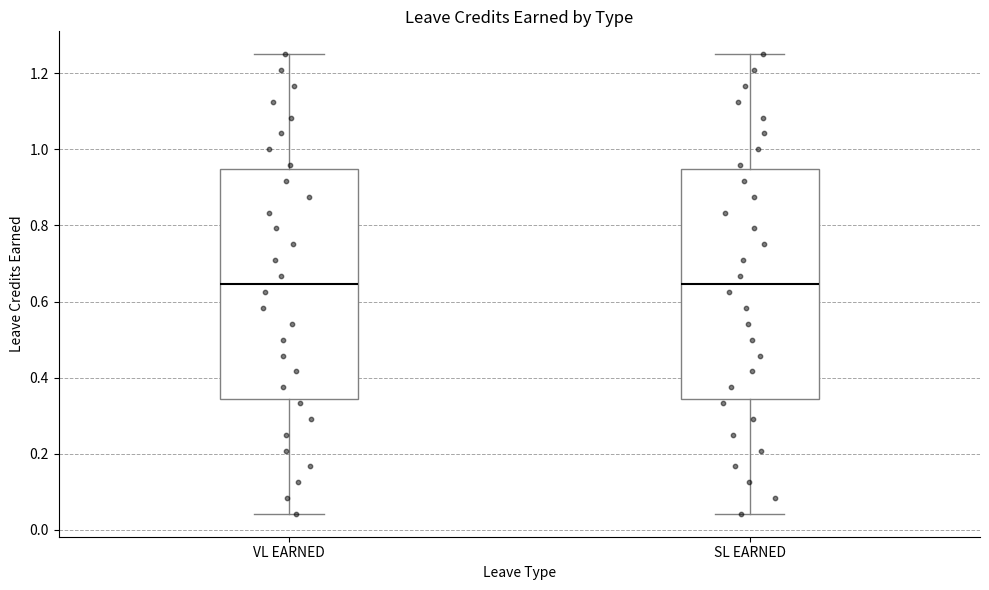

Reading left to right, transcribe this box plot: for each box, give where its median line is, the range the box spans, and where its two whiskers end, as read against the y-axis. The values are not printed on the chart, so give them approximately, as read against the axis.

VL EARNED: median 0.64, box 0.34 to 0.94, whiskers 0.04 to 1.26
SL EARNED: median 0.64, box 0.34 to 0.94, whiskers 0.04 to 1.26